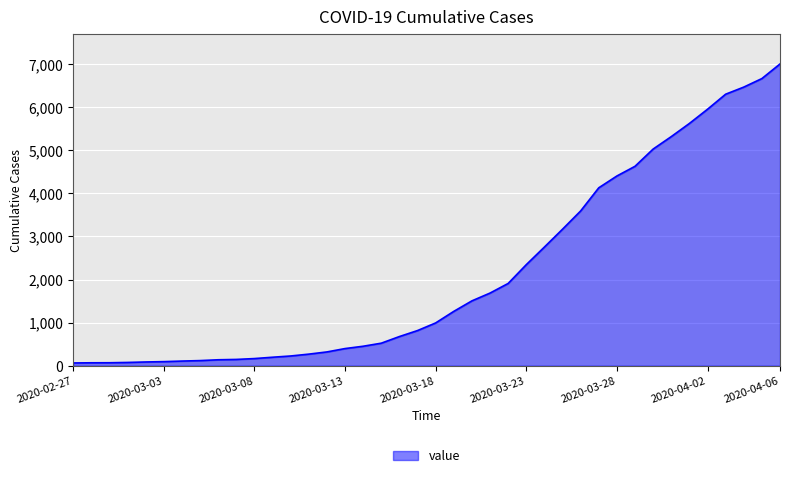

What is the difference between the second highest and second lowest values?

6596